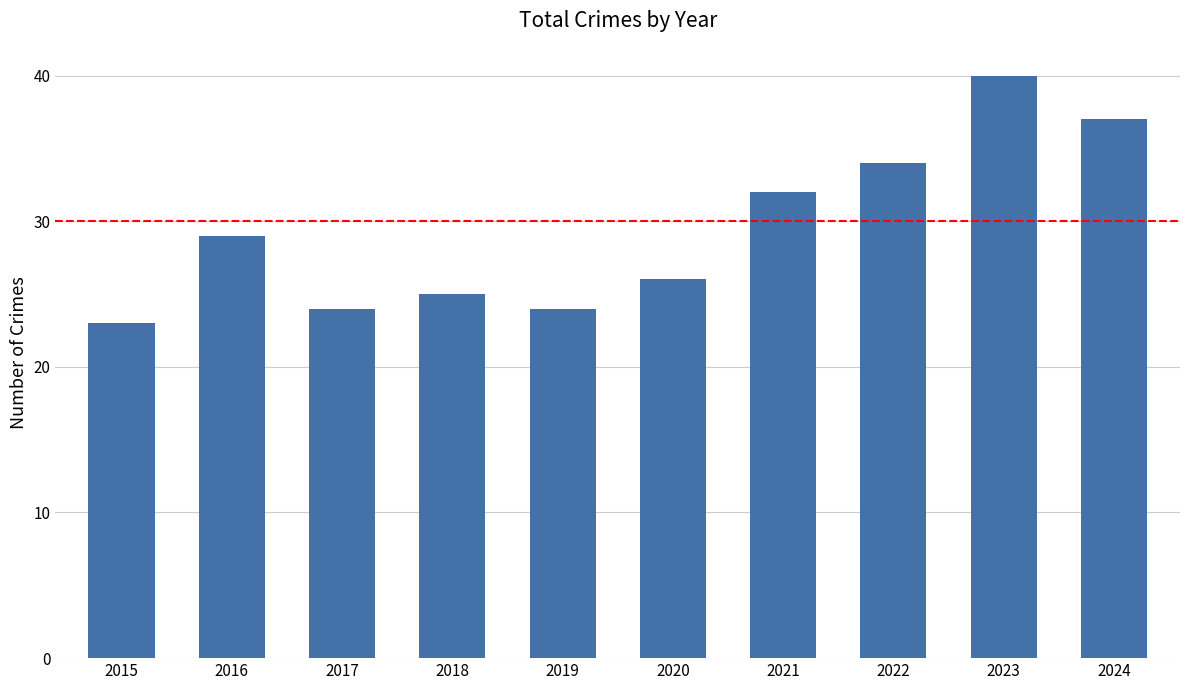

What is the change in value from 2022 to 2023?

+6